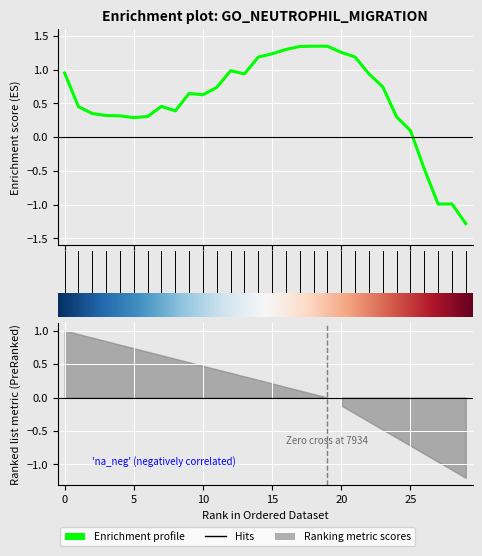

At which category does the data reach its first local valley?

5